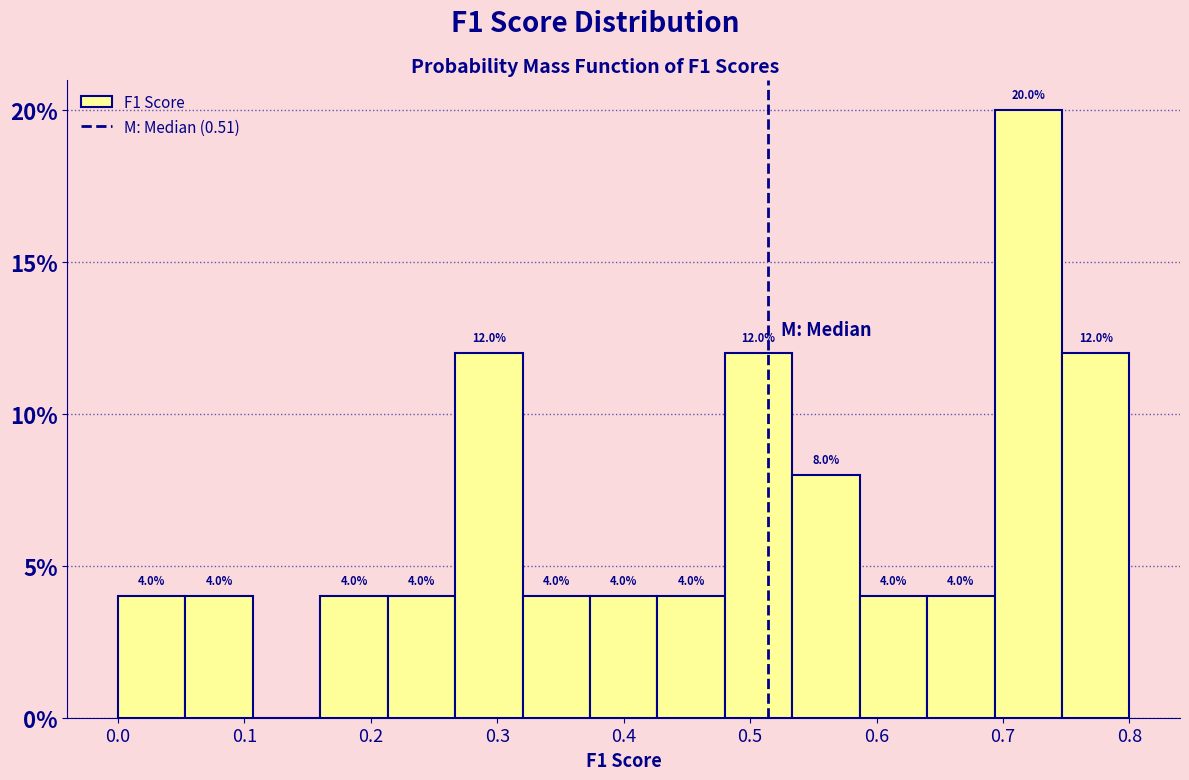

Which range on the x-axis has the tallest bar?

0.69 to 0.75